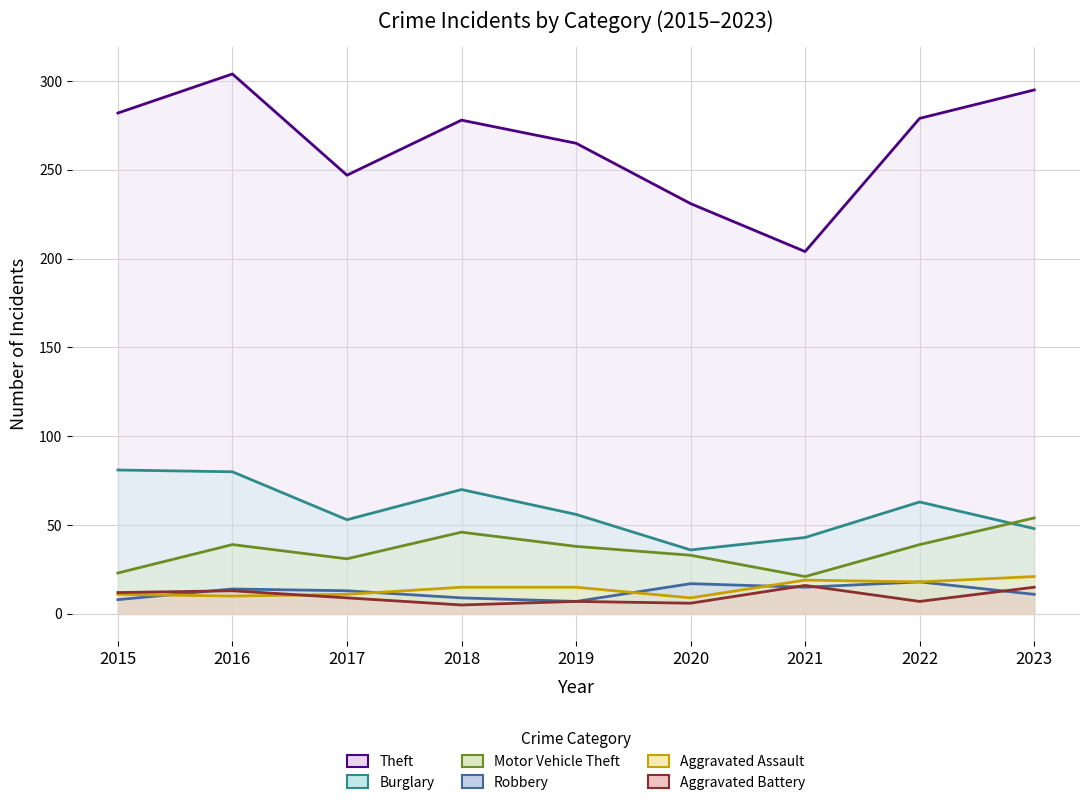

What is the minimum value for Aggravated Battery?

5